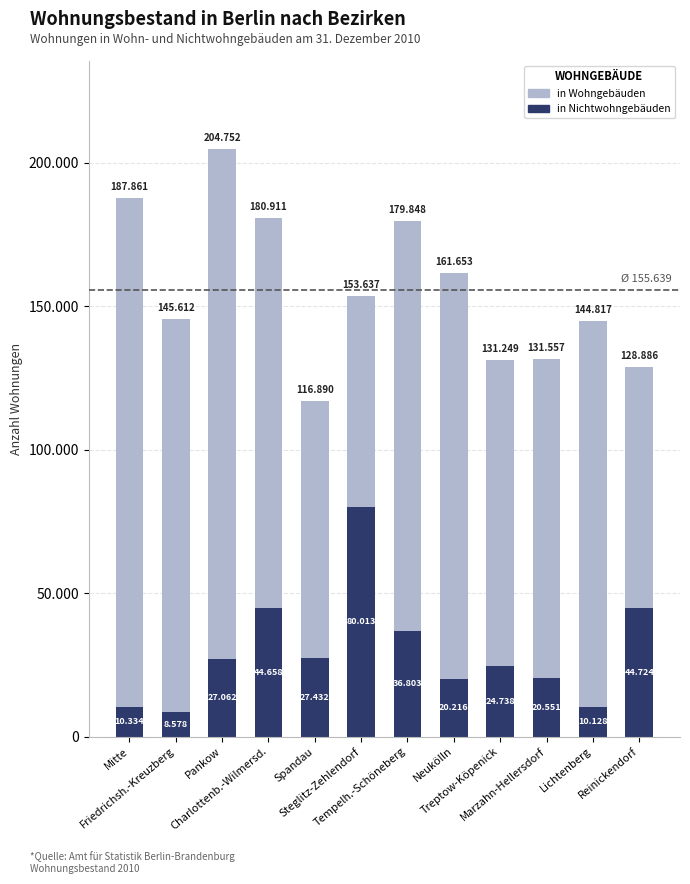

Are the bars grouped side by side (vs. stacked)?

No